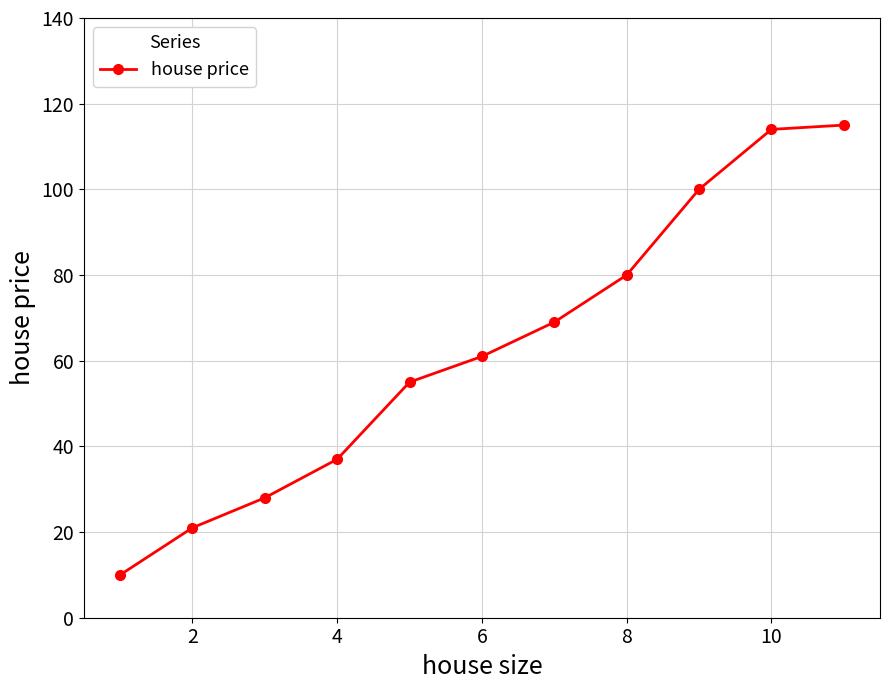

Reading left to right, extract all data points from this chart.

10	21	28	37	55	61	69	80	100	114	115